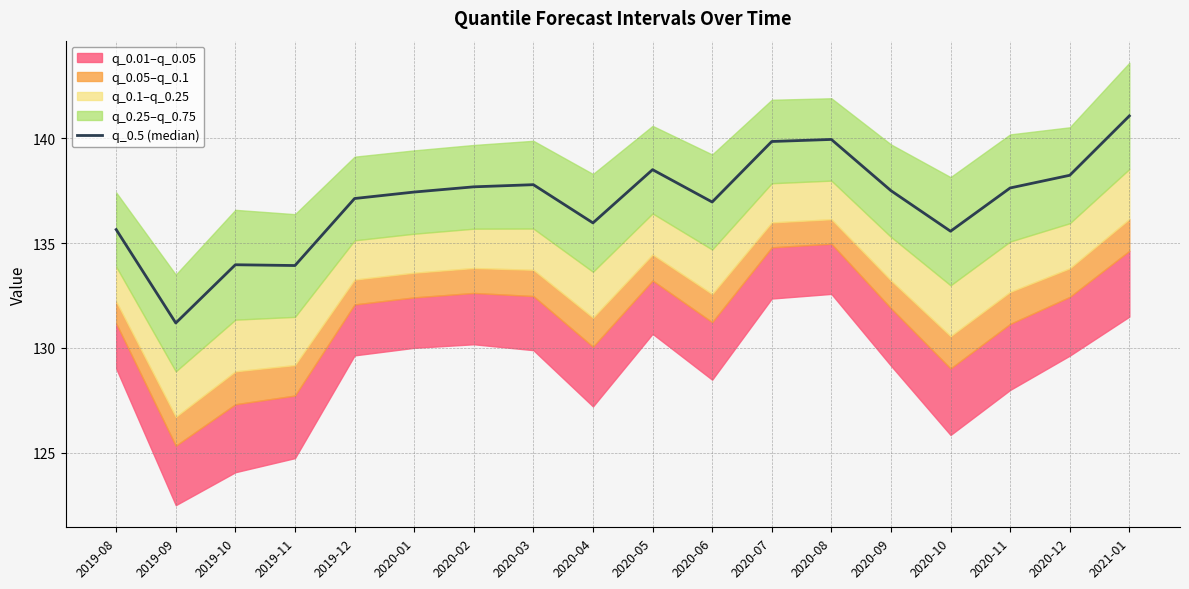

Does the chart display data point markers on the line(s)?

No